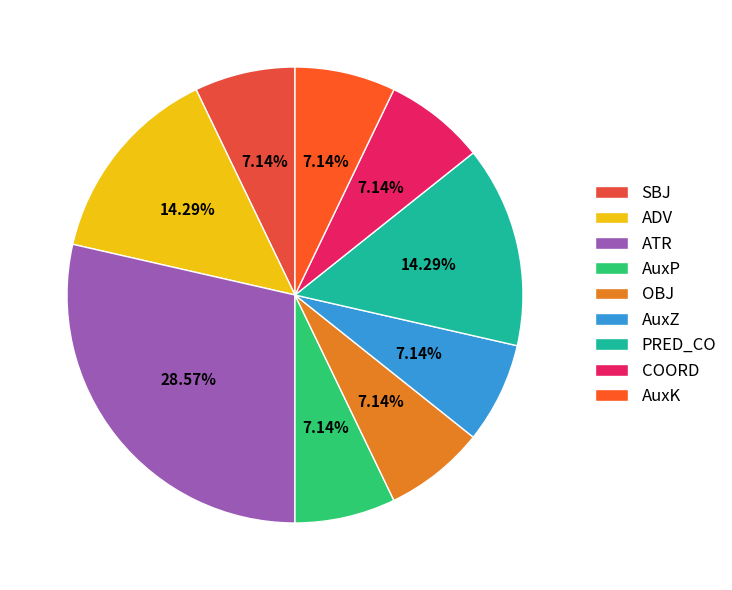

Is the sum of AuxK and PRED_CO greater than half?

No